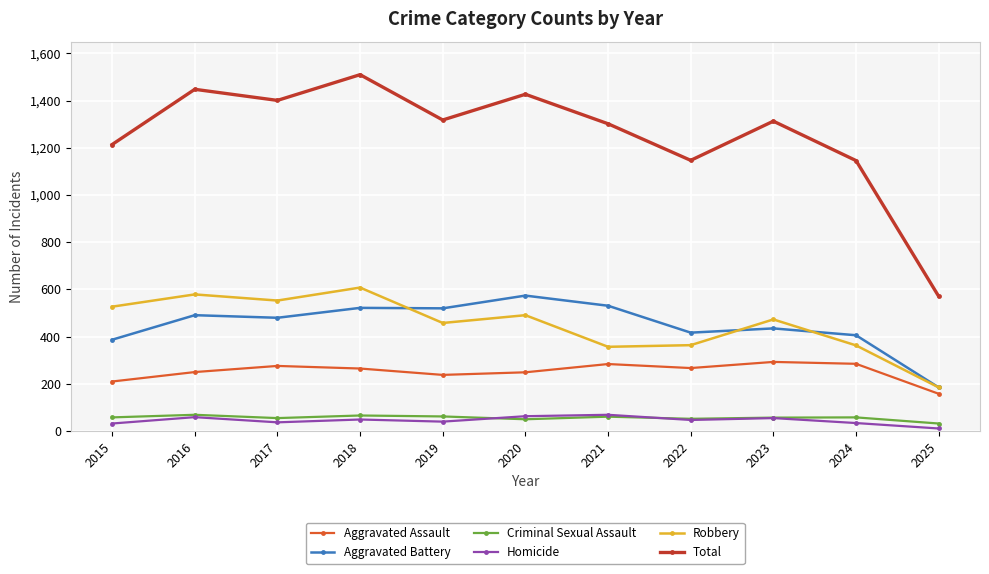

What is the total value across all series at 2020?

2854